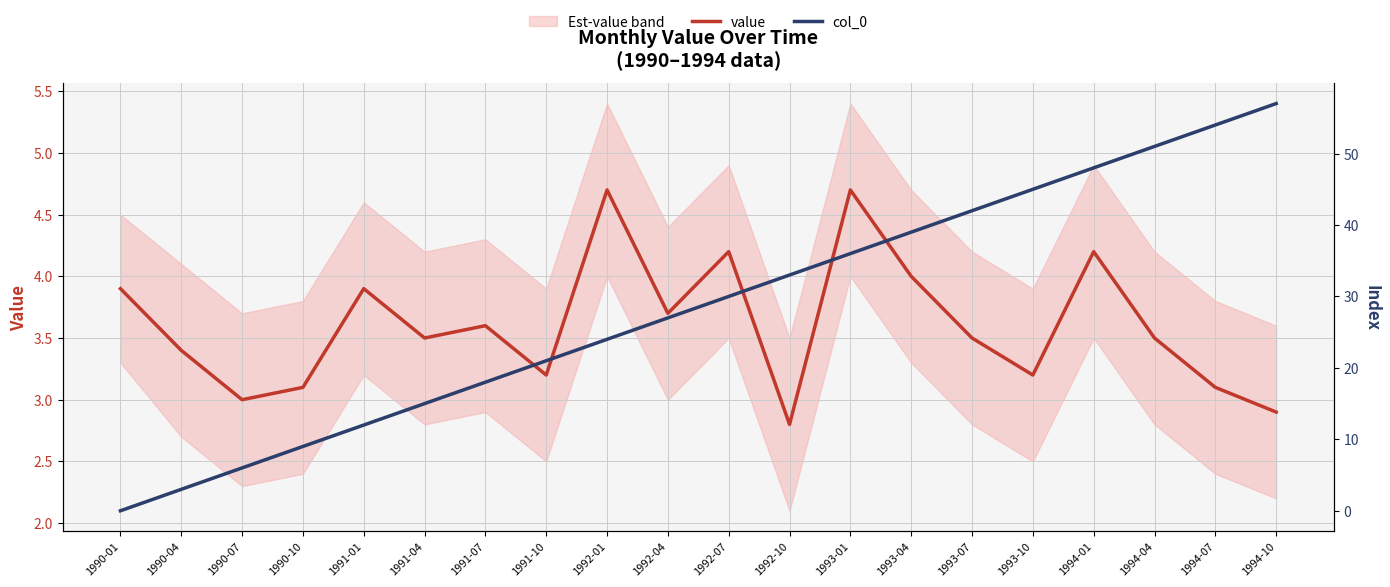

What is the label of the 5th point from the right?

1993-10